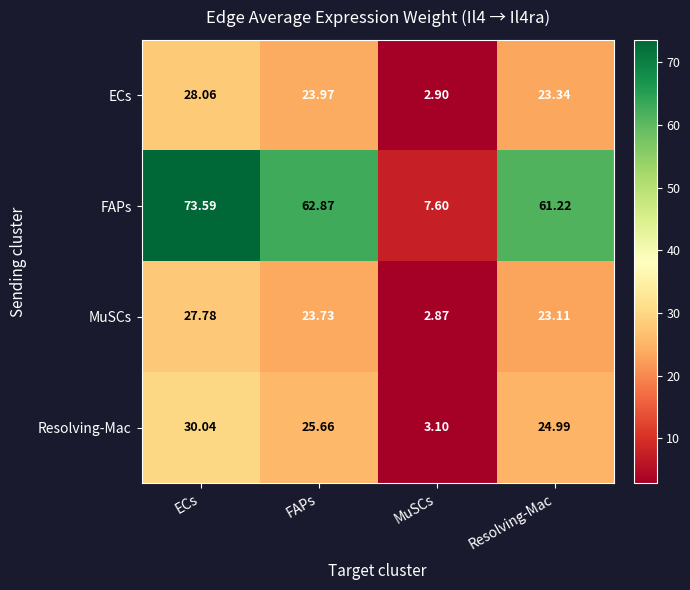

At which label is ECs closest to 15?

Resolving-Mac